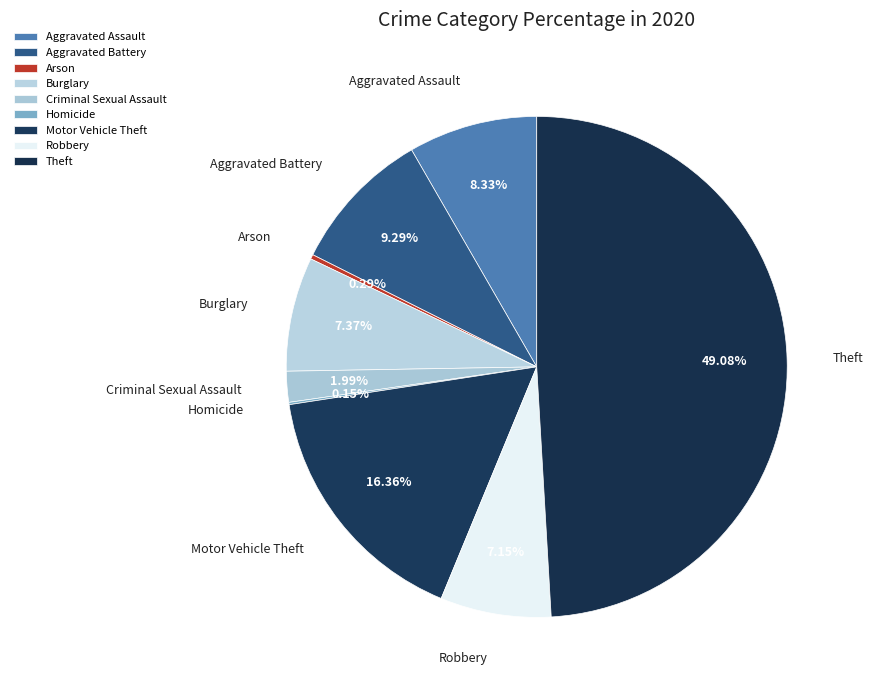

Which category has the biggest portion of the pie?

Theft